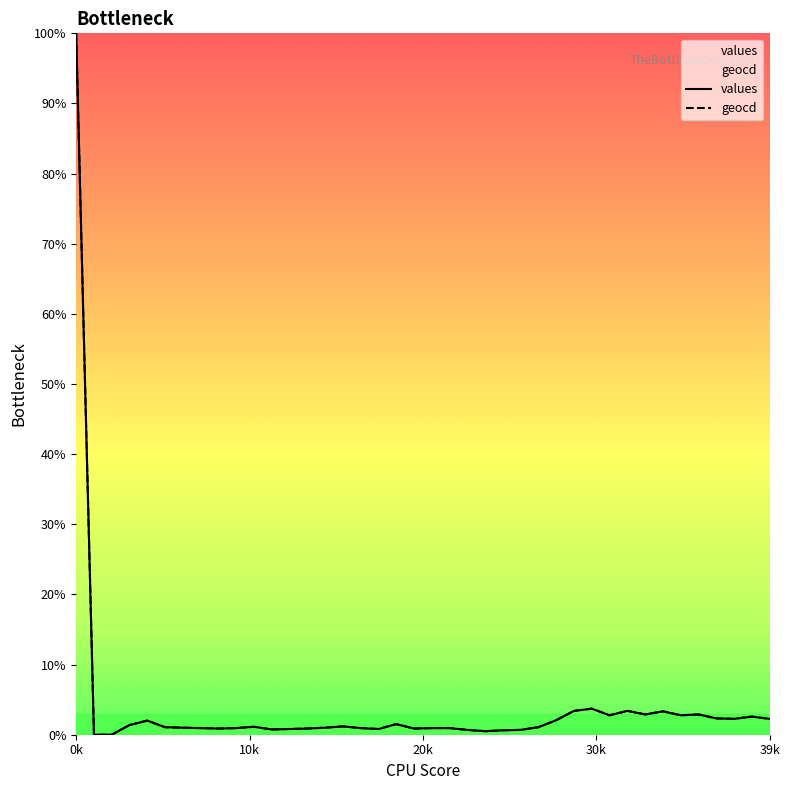

The values series shows 42.4 at 0k. True or false?

False